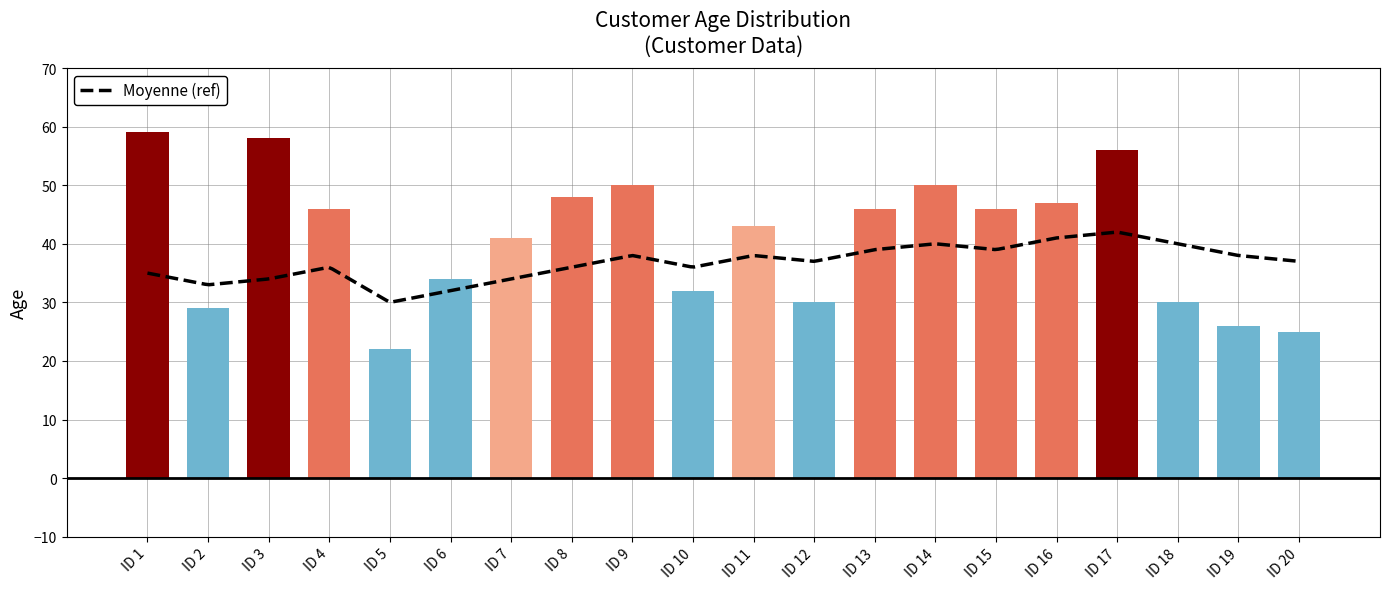

The chart shows a value of 30 at ID 12. True or false?

True